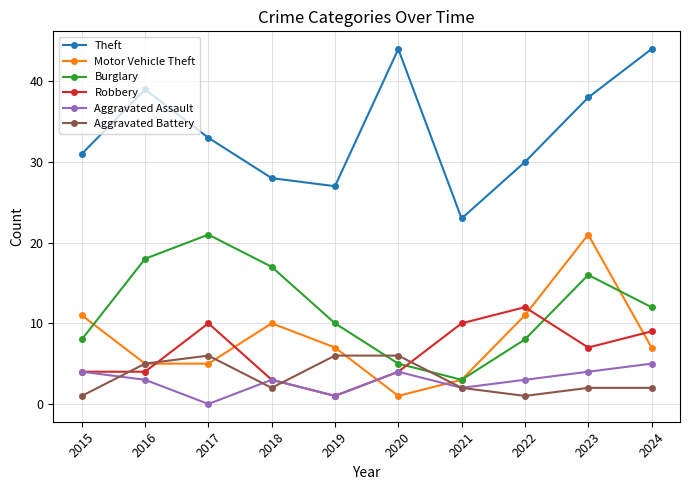

Which category has the lowest value in the Aggravated Assault series?

2017